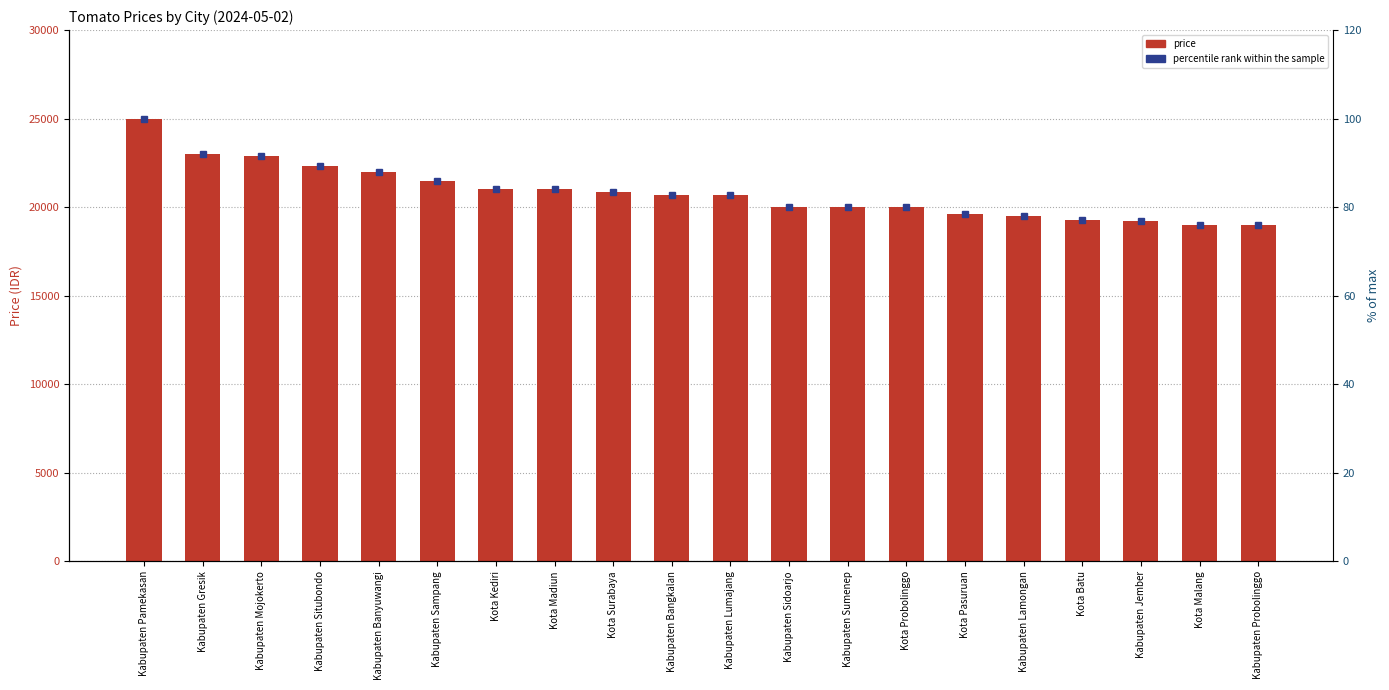

Reading right to left, list all the values displayed in this chart.

Kabupaten Probolinggo=19000	Kota Malang=19000	Kabupaten Jember=19200	Kota Batu=19250	Kabupaten Lamongan=19500	Kota Pasuruan=19600	Kota Probolinggo=20000	Kabupaten Sumenep=20000	Kabupaten Sidoarjo=20000	Kabupaten Lumajang=20666	Kabupaten Bangkalan=20666	Kota Surabaya=20833	Kota Madiun=21000	Kota Kediri=21000	Kabupaten Sampang=21500	Kabupaten Banyuwangi=22000	Kabupaten Situbondo=22333	Kabupaten Mojokerto=22875	Kabupaten Gresik=23000	Kabupaten Pamekasan=25000